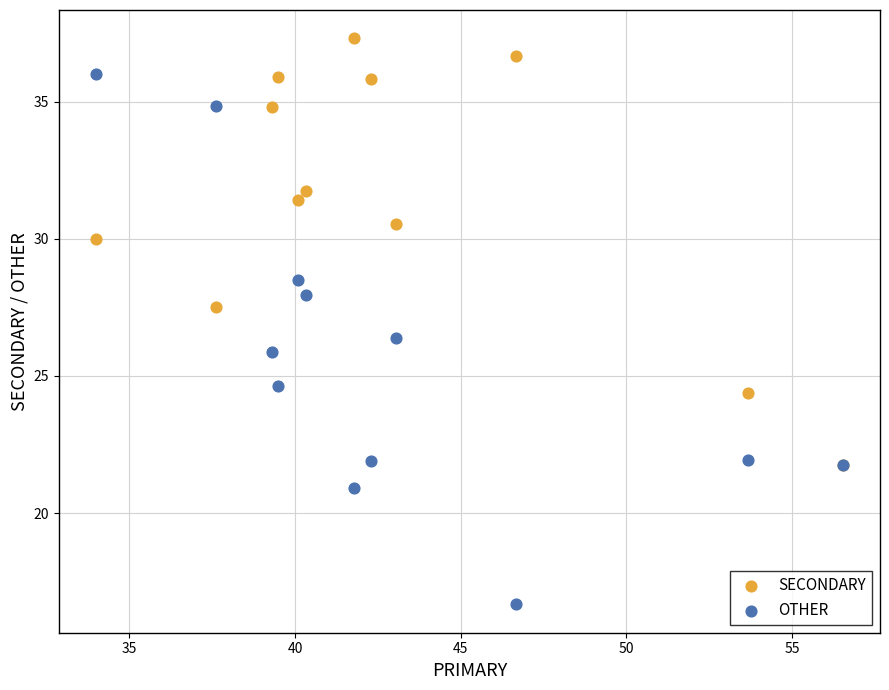

In the SECONDARY series, what Y value is closest to 29?

30.0